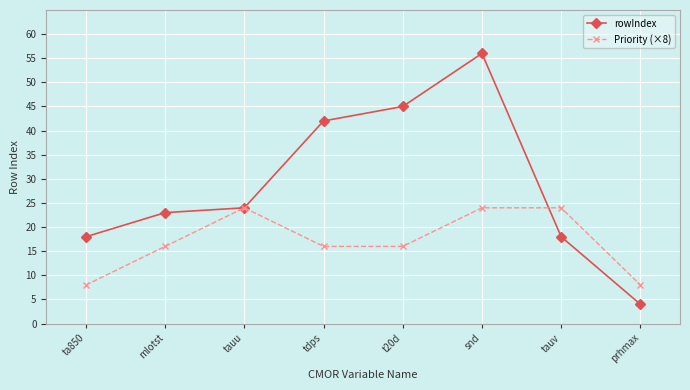

Rank the series by their average value, from highest to lowest.

rowIndex, Priority (×8)